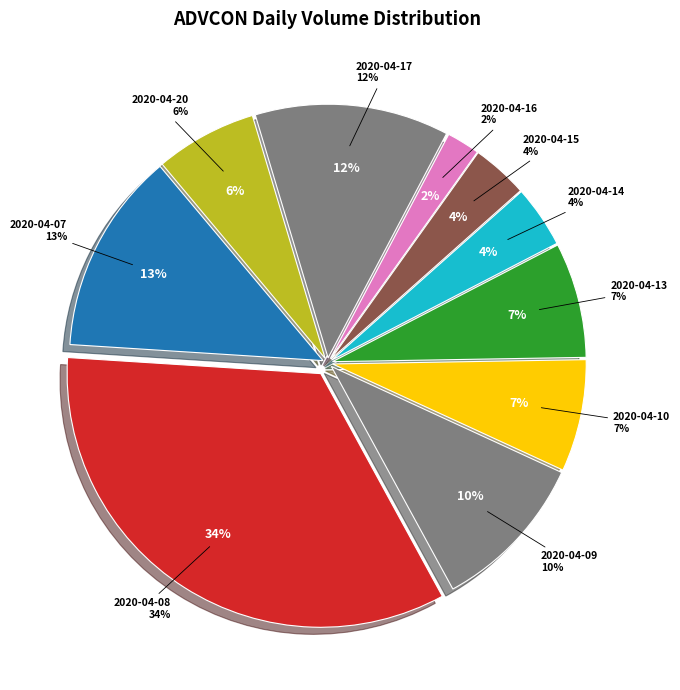

How many segments does this pie chart have?

10